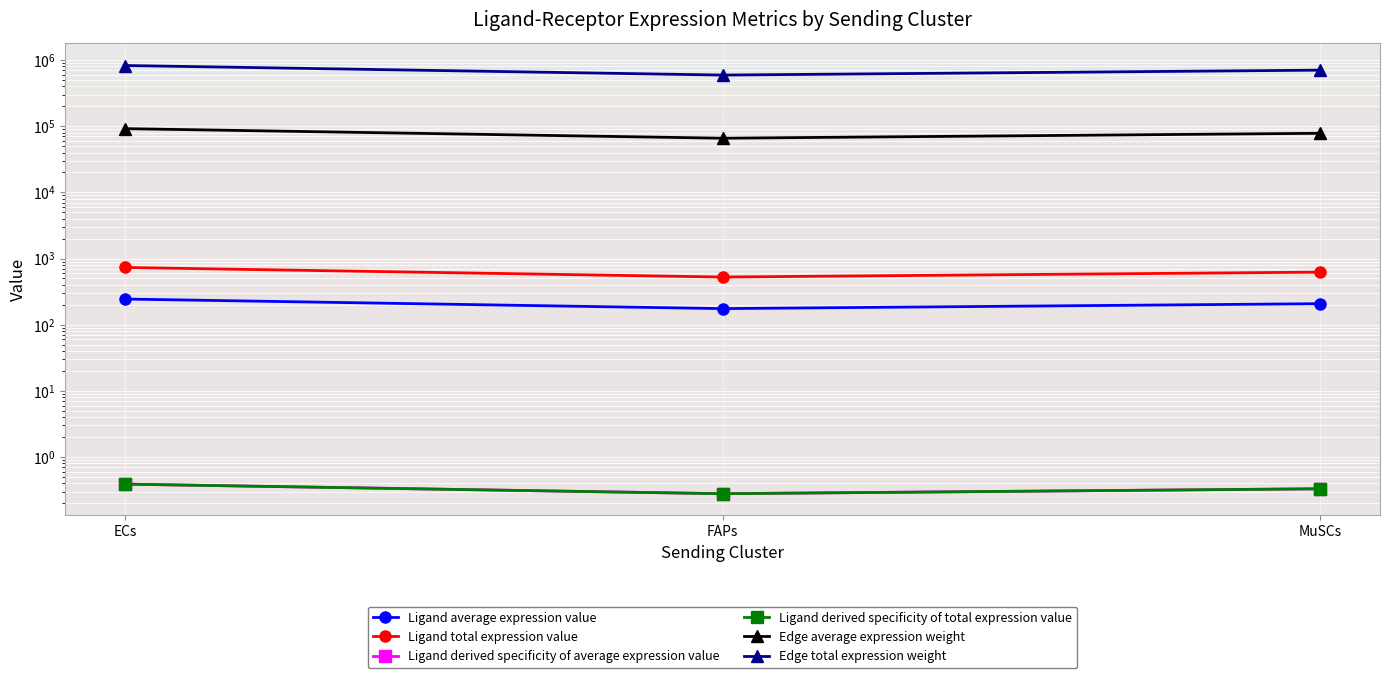

Between ECs and FAPs, which series saw the biggest shift?

Edge total expression weight